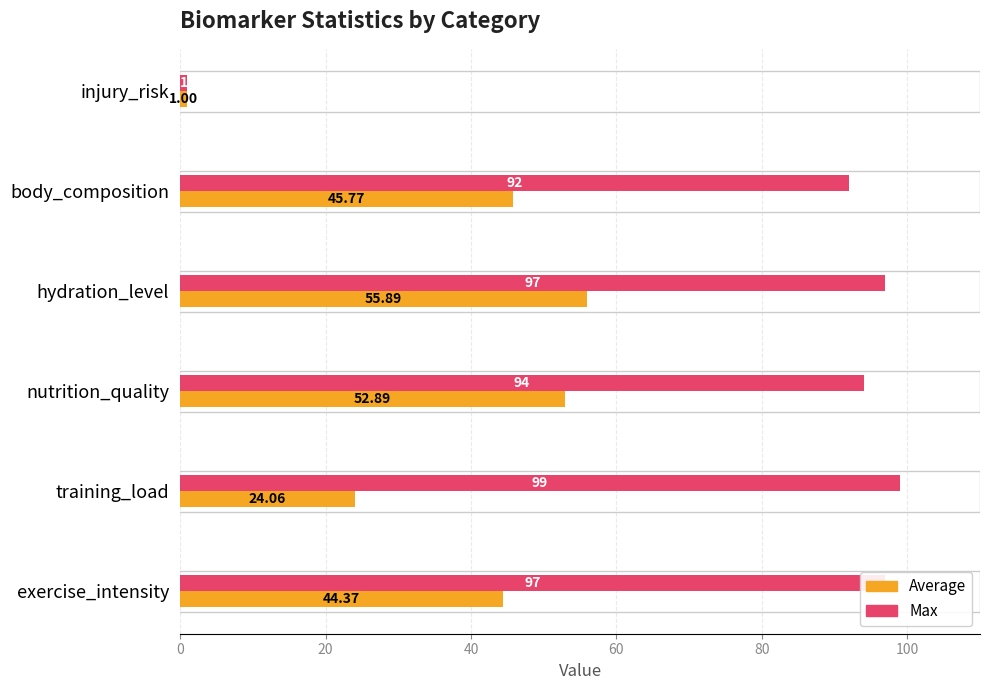

At which label is Average closest to 28?

training_load